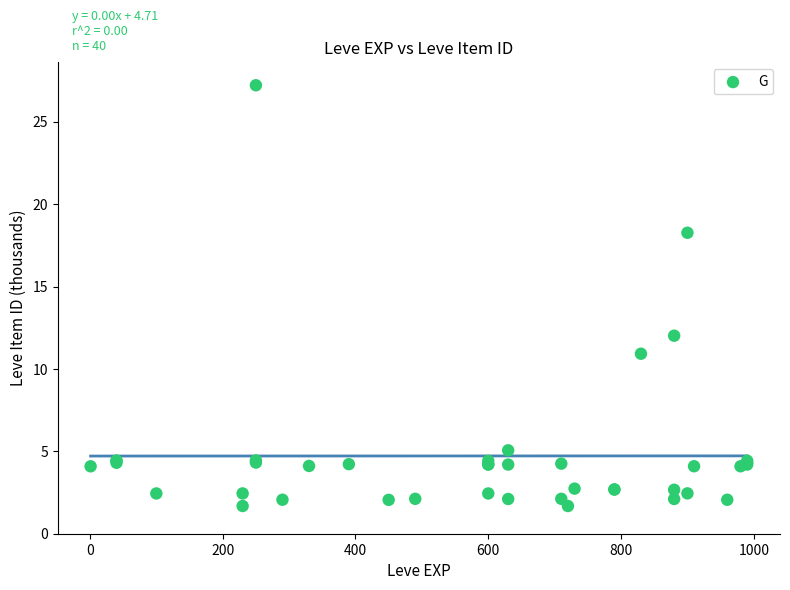

What Y value in the scatter plot is closest to 14?

12.0